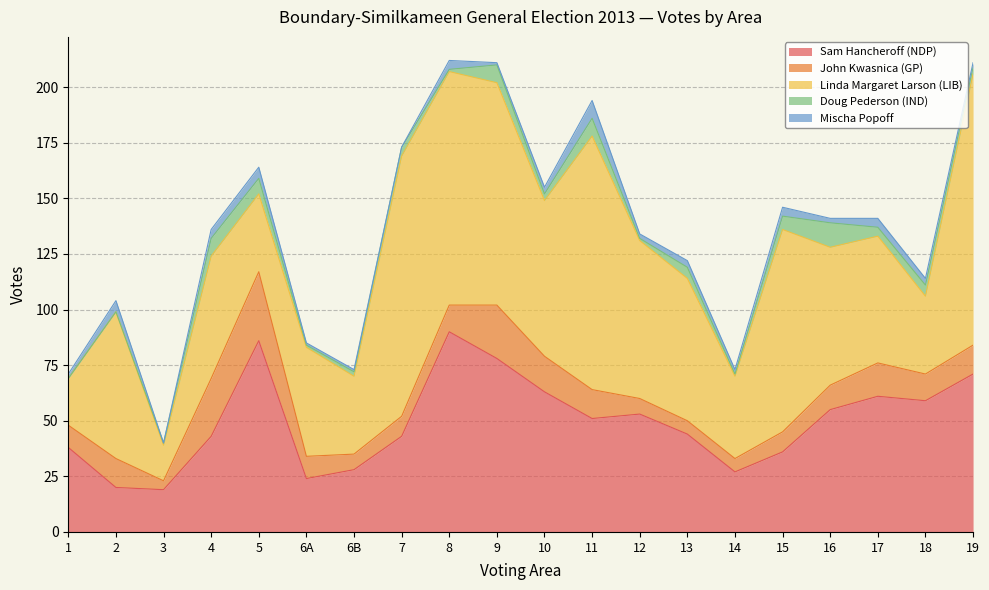

What is the sum of all Sam Hancheroff (NDP) values?

989